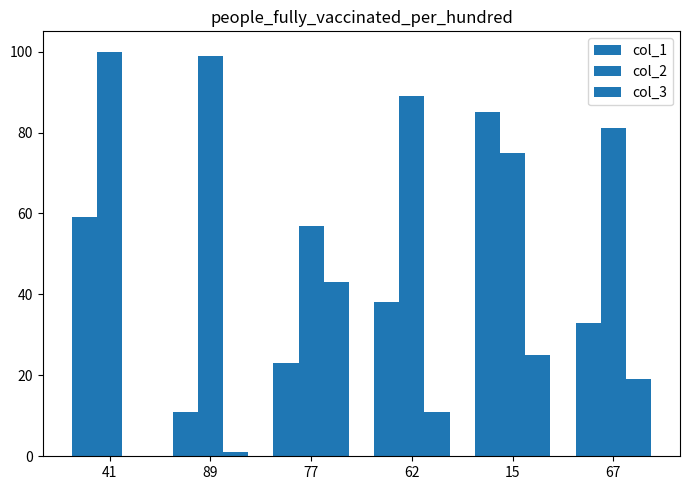

The col_3 series shows 0 at 89. True or false?

False